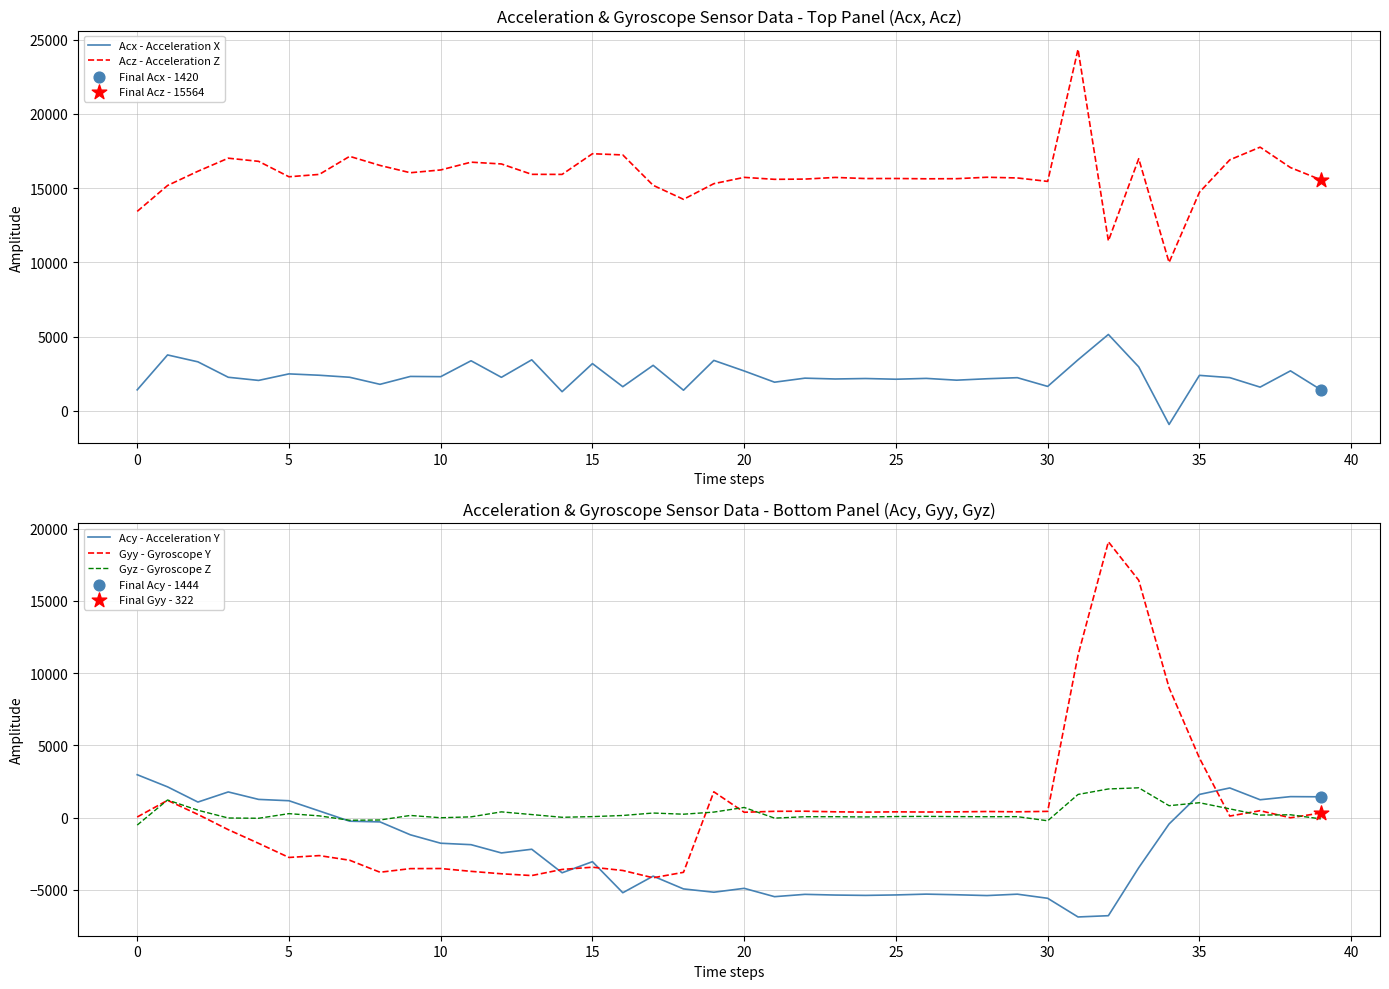

At which category is the sum across all series the highest?

33